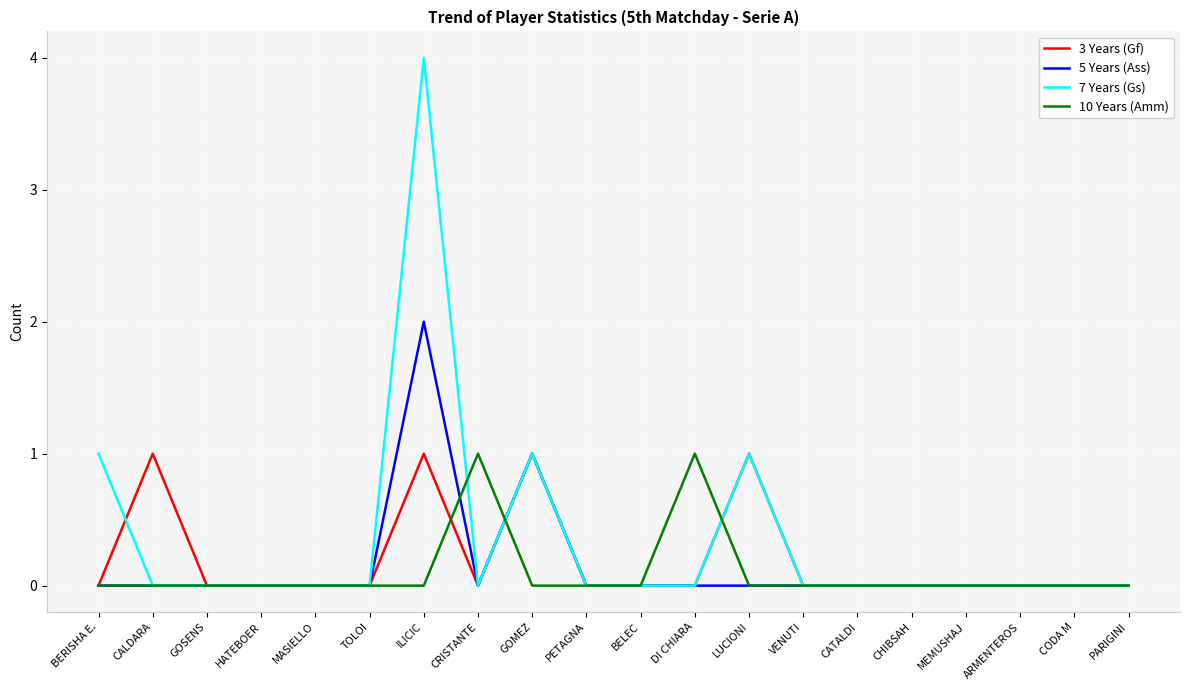

What position from the right is MEMUSHAJ?

4